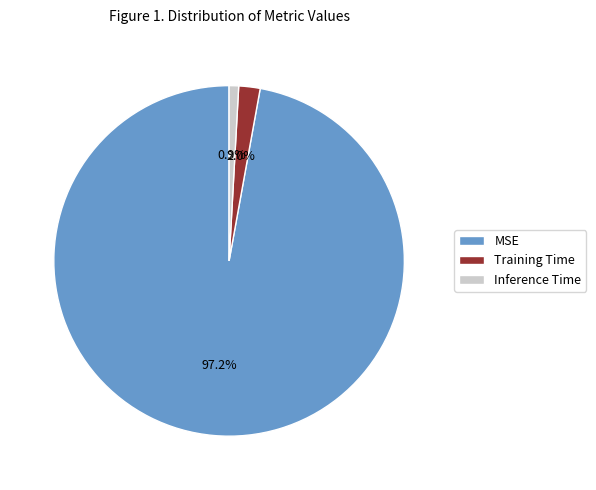

What percentage is the MSE slice, to the nearest percent?

97%